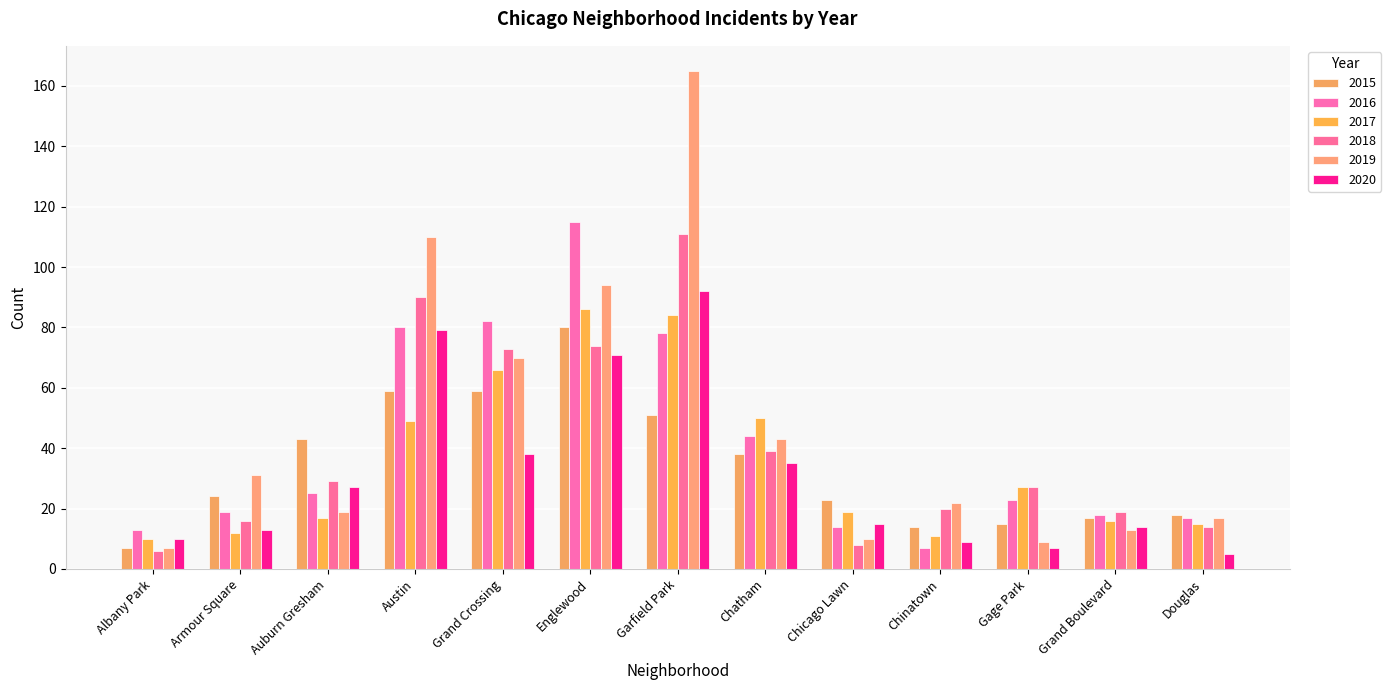

How many bars are there in total?

78